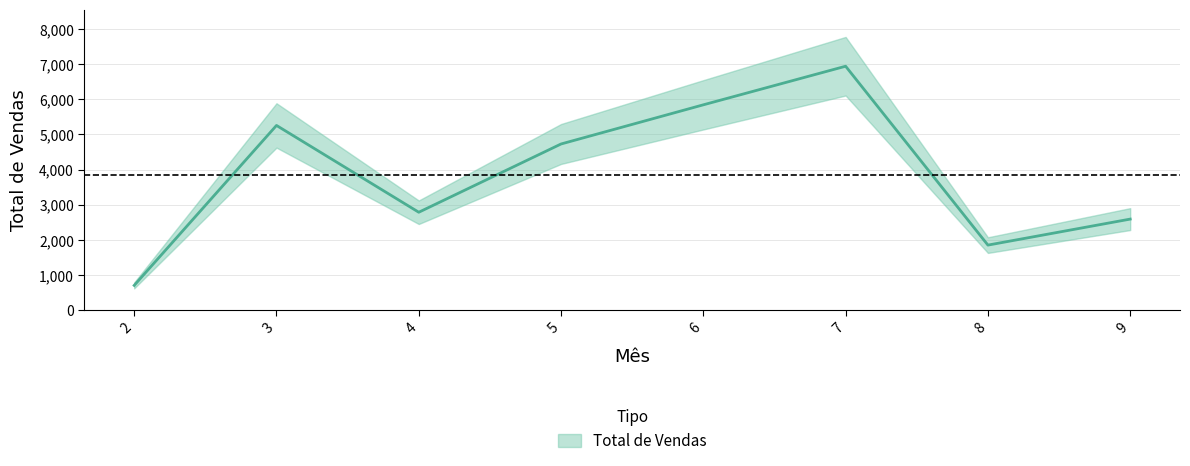

What is the average value?

3839.4